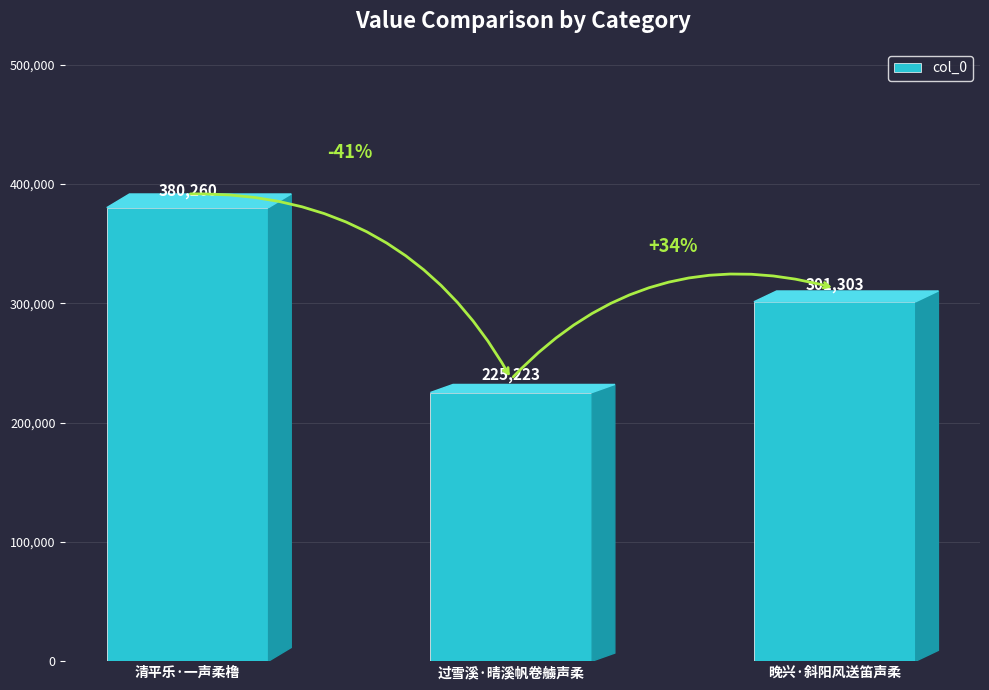

Are the bars grouped side by side (vs. stacked)?

No